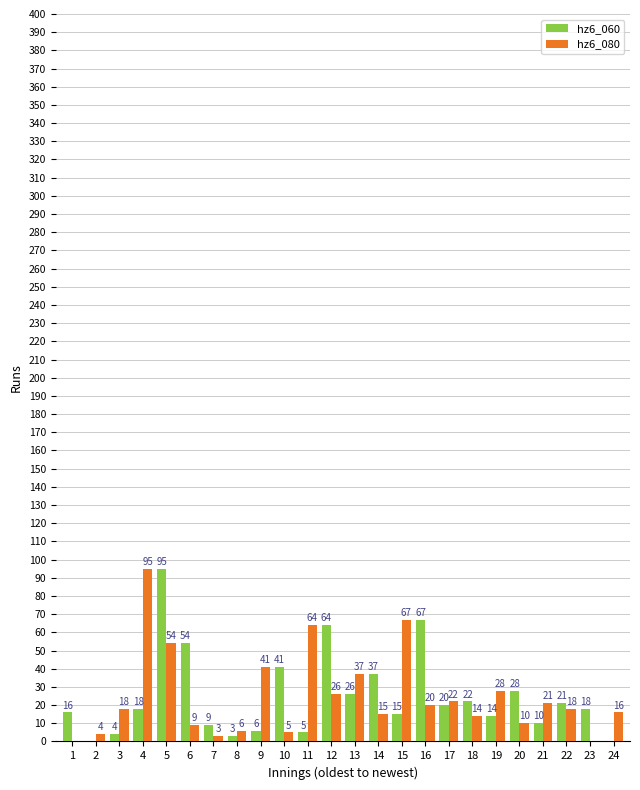

What value does the hz6_080 series have at 20?

10